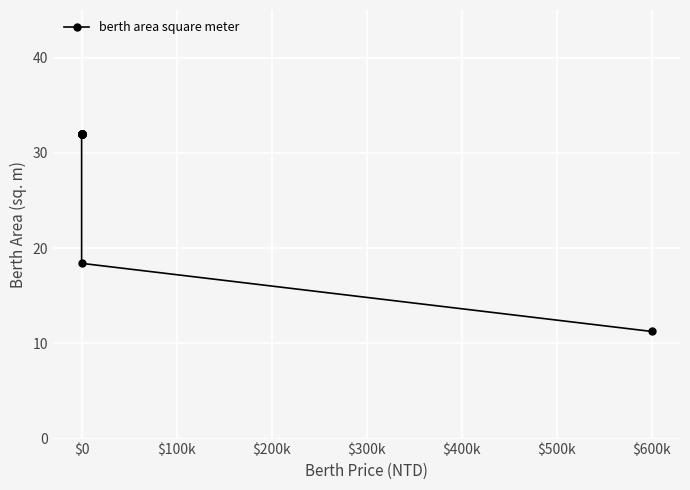

True or false: the data has more than 0 interior local peaks.

False